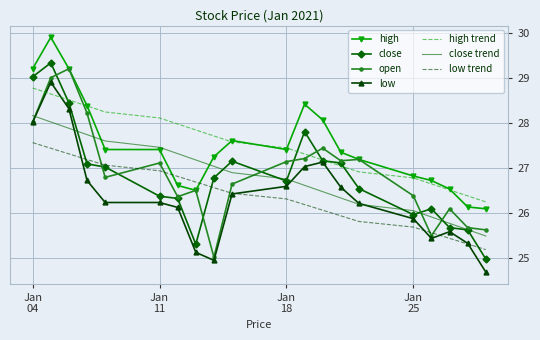

True or false: low trend and high trend cross at least once.

False